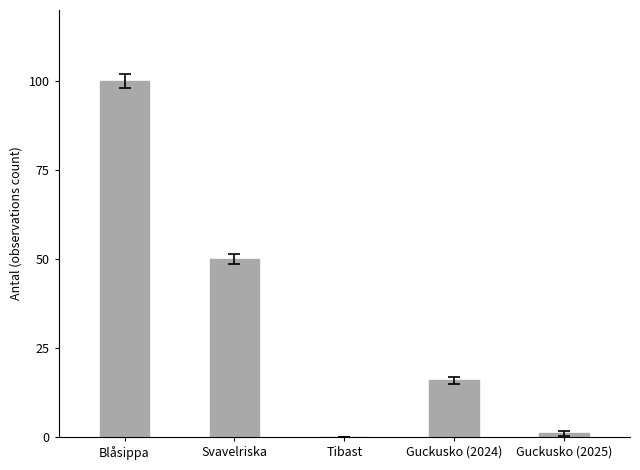

What is the greatest value displayed?

100